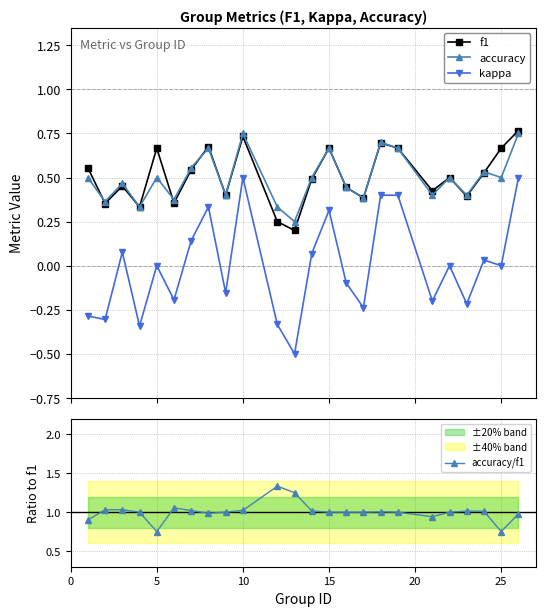

True or false: f1 has more than 2 points higher than both neighbors.

True